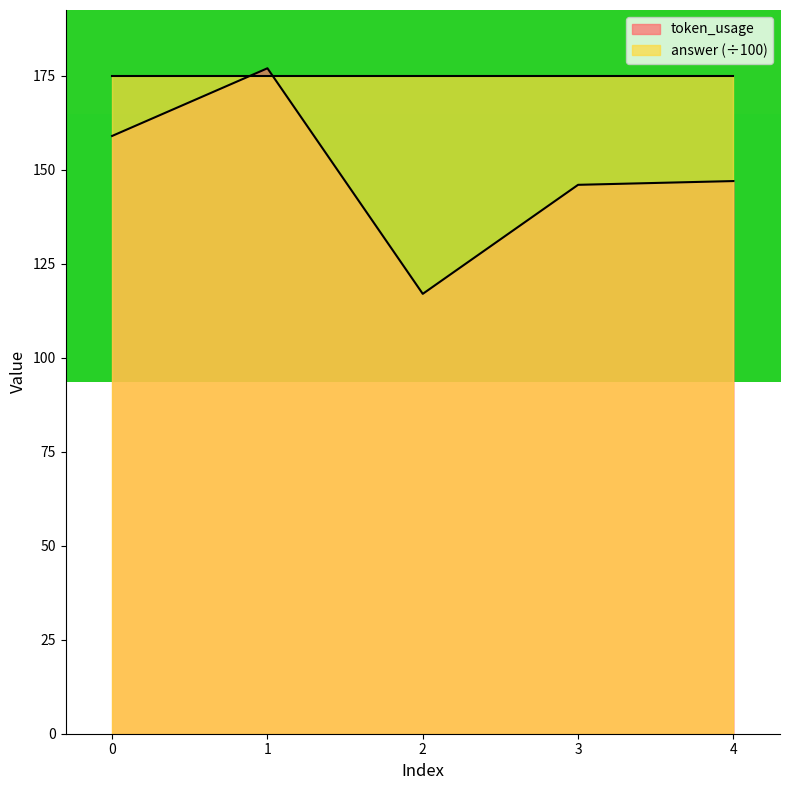

List the labels in order of value, largest first.

1, 0, 4, 3, 2